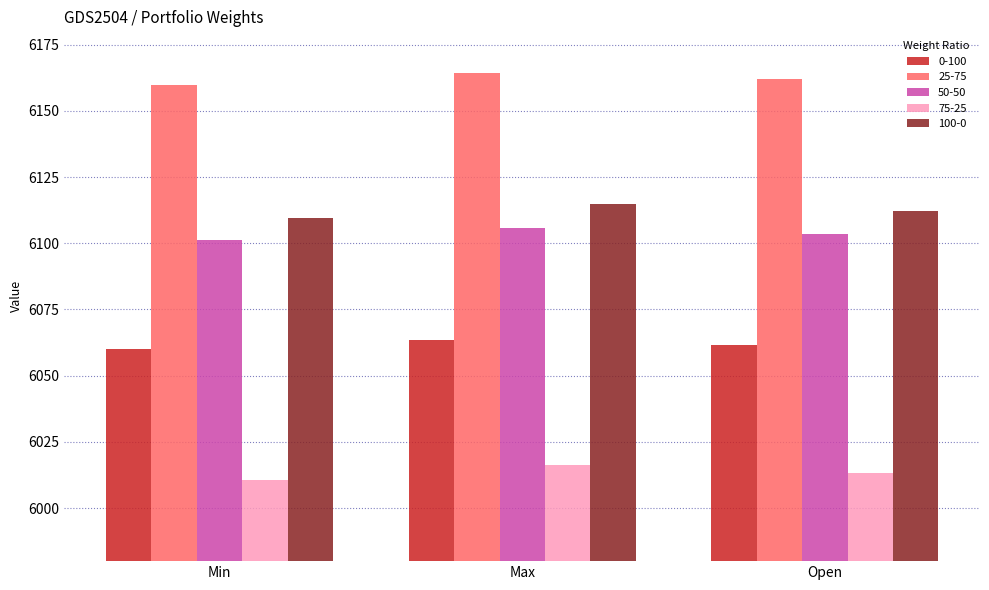

The value of 25-75 at Open is 6162.0. True or false?

True